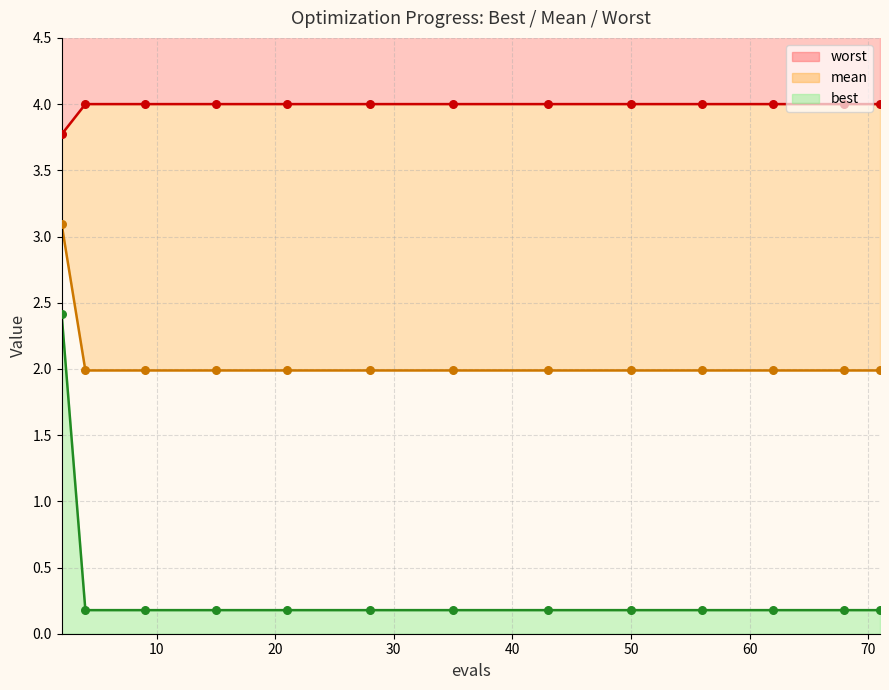

Which series contains the highest Y value?

worst